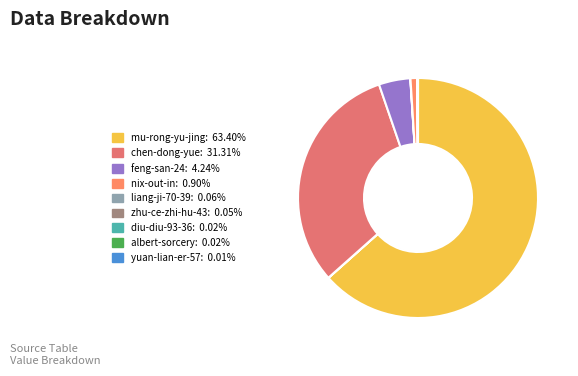

Which category has the biggest portion of the pie?

mu-rong-yu-jing